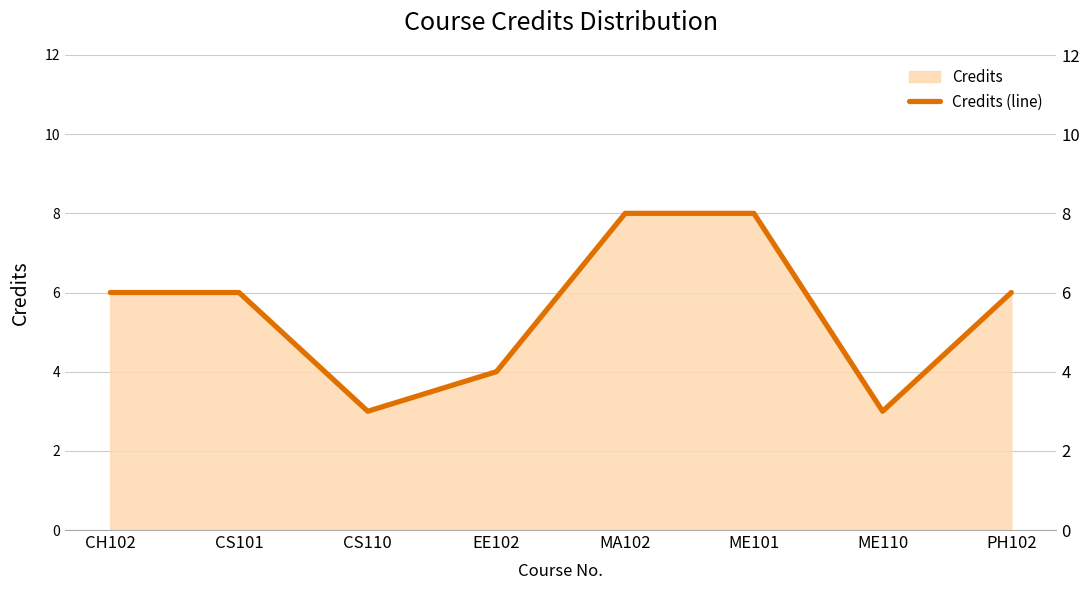

At which category does the chart reach its minimum across all series?

CS110